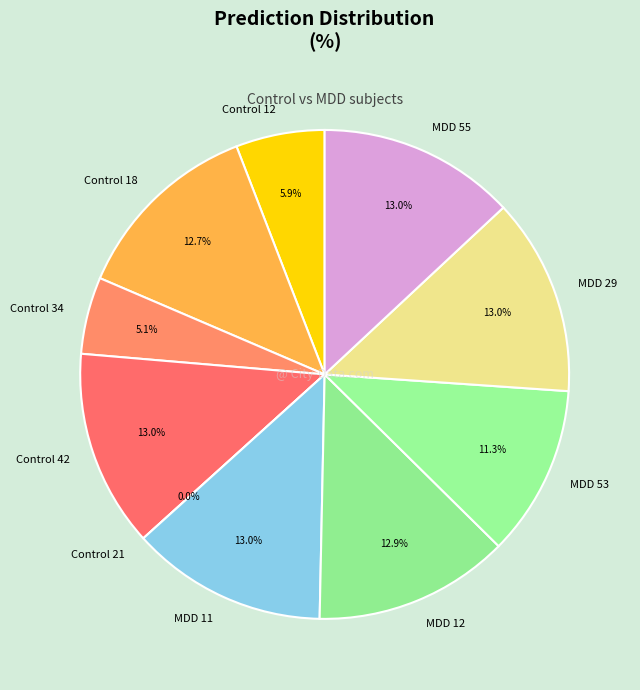

Does any single category account for the majority?

No